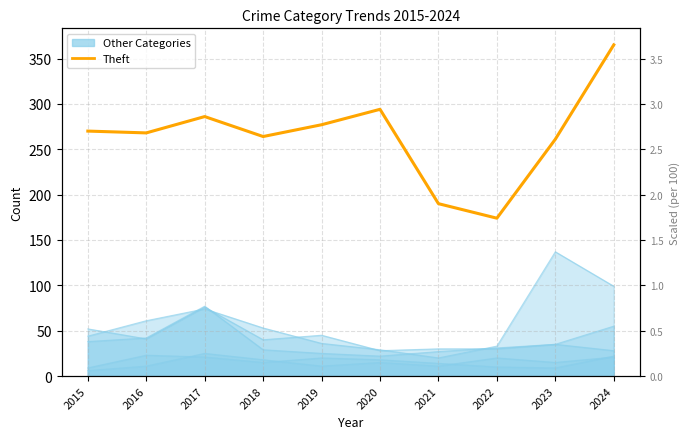

Reading left to right, what are all the values shown in this chart?

2015=270	2016=268	2017=286	2018=264	2019=277	2020=294	2021=190	2022=174	2023=261	2024=365